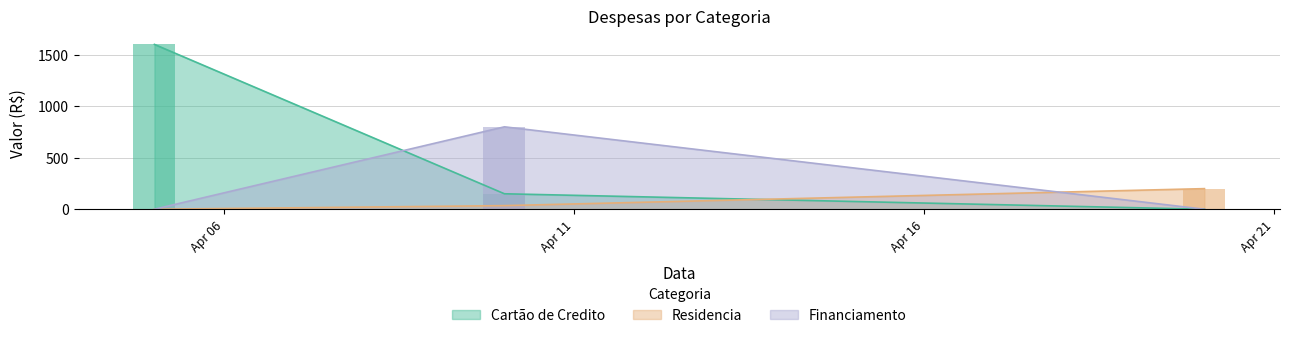

What is the difference between the highest and lowest values at 2023-04-05?

1600